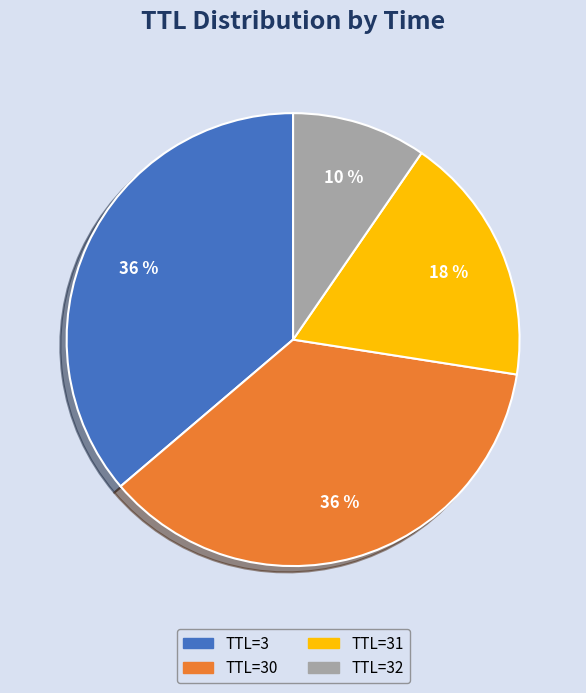

True or false: TTL=3 accounts for 26% of the total.

False